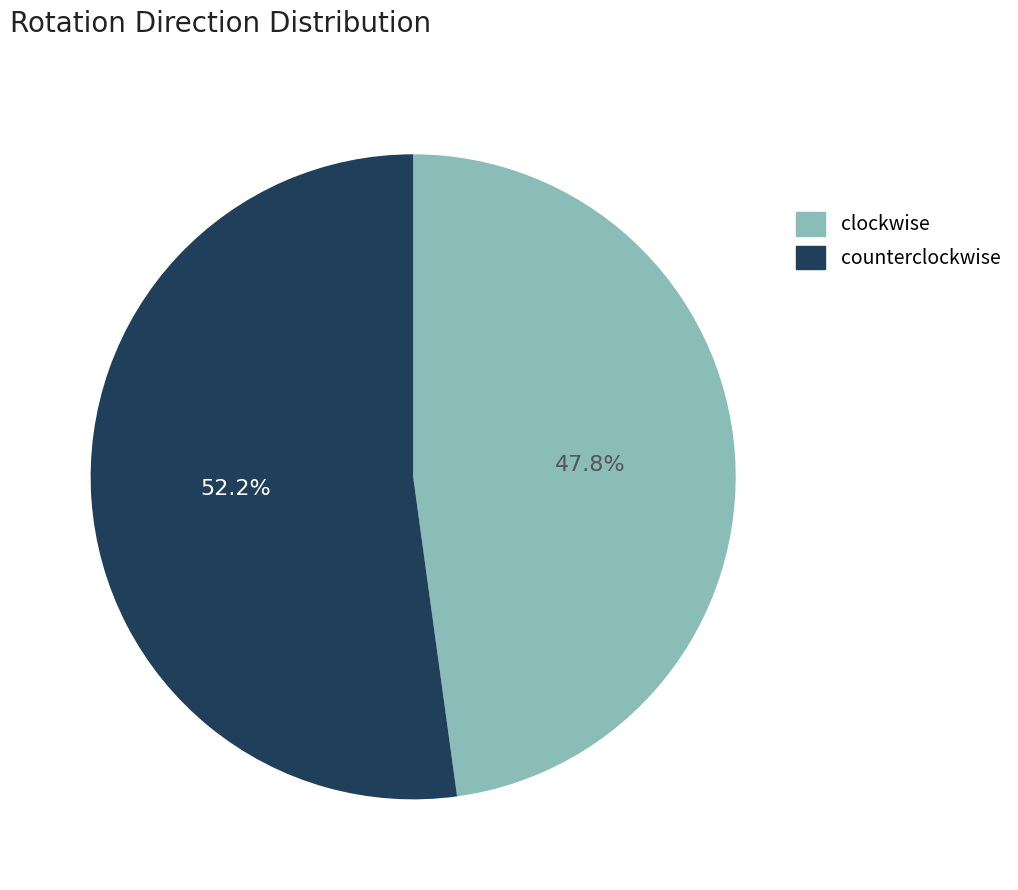

How many segments does this pie chart have?

2